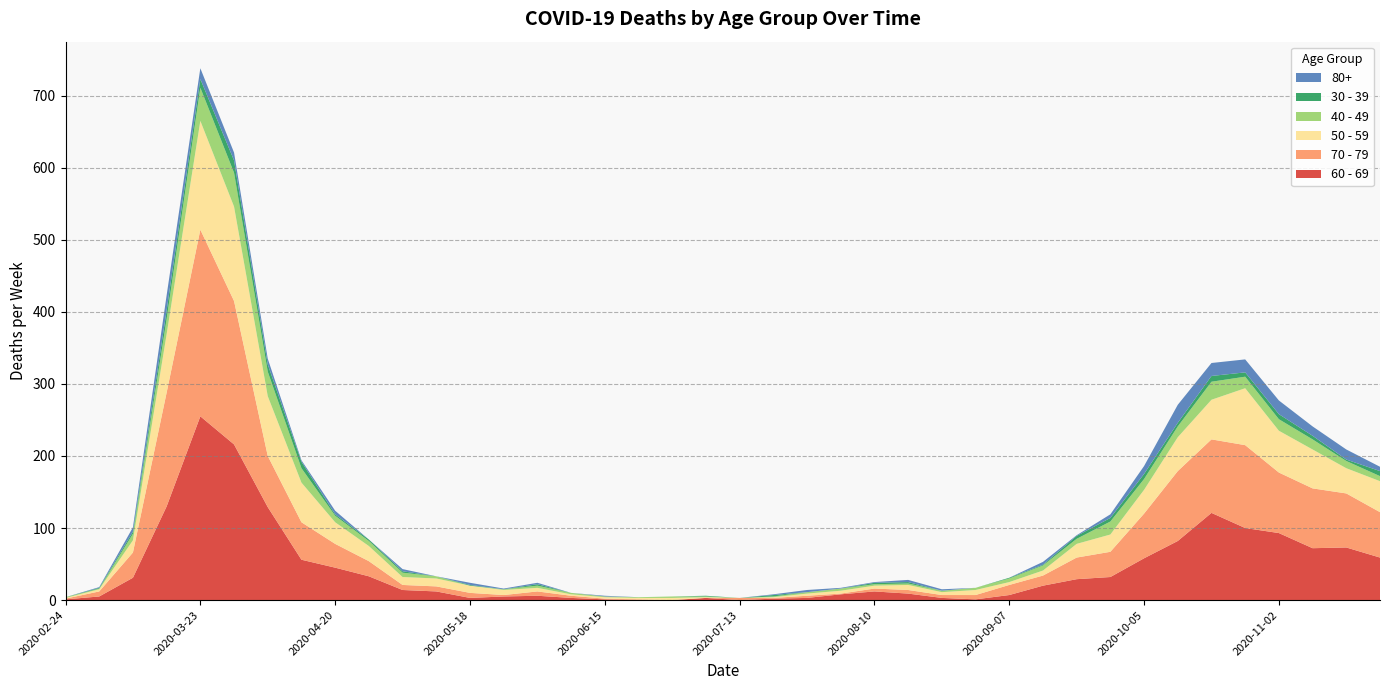

Reading left to right, transcribe all the data shown in this chart.

60 - 69: 2020-02-24=1	2020-03-02=5	2020-03-09=31	2020-03-16=130	2020-03-23=255	2020-03-30=216	2020-04-06=129	2020-04-13=56	2020-04-20=45	2020-04-27=33	2020-05-04=14	2020-05-11=12	2020-05-18=3	2020-05-25=5	2020-06-01=6	2020-06-08=3	2020-06-15=1	2020-06-22=0	2020-06-29=0	2020-07-06=3	2020-07-13=0	2020-07-20=2	2020-07-27=3	2020-08-03=8	2020-08-10=12	2020-08-17=9	2020-08-24=3	2020-08-31=1	2020-09-07=7	2020-09-14=20	2020-09-21=29	2020-09-28=32	2020-10-05=58	2020-10-12=82	2020-10-19=121	2020-10-26=100	2020-11-02=93	2020-11-09=72	2020-11-16=73	2020-11-23=59
70 - 79: 2020-02-24=1	2020-03-02=7	2020-03-09=35	2020-03-16=158	2020-03-23=259	2020-03-30=199	2020-04-06=71	2020-04-13=52	2020-04-20=33	2020-04-27=21	2020-05-04=7	2020-05-11=7	2020-05-18=7	2020-05-25=2	2020-06-01=6	2020-06-08=3	2020-06-15=1	2020-06-22=1	2020-06-29=0	2020-07-06=0	2020-07-13=3	2020-07-20=1	2020-07-27=3	2020-08-03=1	2020-08-10=4	2020-08-17=5	2020-08-24=4	2020-08-31=6	2020-09-07=14	2020-09-14=14	2020-09-21=30	2020-09-28=35	2020-10-05=62	2020-10-12=97	2020-10-19=102	2020-10-26=115	2020-11-02=84	2020-11-09=83	2020-11-16=75	2020-11-23=63
50 - 59: 2020-02-24=1	2020-03-02=3	2020-03-09=17	2020-03-16=81	2020-03-23=151	2020-03-30=131	2020-04-06=83	2020-04-13=55	2020-04-20=30	2020-04-27=21	2020-05-04=11	2020-05-11=11	2020-05-18=10	2020-05-25=7	2020-06-01=5	2020-06-08=2	2020-06-15=2	2020-06-22=2	2020-06-29=3	2020-07-06=1	2020-07-13=0	2020-07-20=1	2020-07-27=3	2020-08-03=4	2020-08-10=4	2020-08-17=7	2020-08-24=4	2020-08-31=7	2020-09-07=4	2020-09-14=7	2020-09-21=19	2020-09-28=24	2020-10-05=33	2020-10-12=47	2020-10-19=55	2020-10-26=79	2020-11-02=58	2020-11-09=54	2020-11-16=35	2020-11-23=43
40 - 49: 2020-02-24=1	2020-03-02=1	2020-03-09=9	2020-03-16=21	2020-03-23=46	2020-03-30=47	2020-04-06=34	2020-04-13=20	2020-04-20=9	2020-04-27=7	2020-05-04=6	2020-05-11=3	2020-05-18=0	2020-05-25=1	2020-06-01=3	2020-06-08=2	2020-06-15=1	2020-06-22=1	2020-06-29=2	2020-07-06=1	2020-07-13=0	2020-07-20=1	2020-07-27=2	2020-08-03=3	2020-08-10=2	2020-08-17=2	2020-08-24=2	2020-08-31=3	2020-09-07=5	2020-09-14=7	2020-09-21=7	2020-09-28=18	2020-10-05=15	2020-10-12=15	2020-10-19=25	2020-10-26=16	2020-11-02=16	2020-11-09=14	2020-11-16=10	2020-11-23=7
30 - 39: 2020-02-24=0	2020-03-02=1	2020-03-09=3	2020-03-16=12	2020-03-23=12	2020-03-30=17	2020-04-06=10	2020-04-13=9	2020-04-20=2	2020-04-27=2	2020-05-04=2	2020-05-11=0	2020-05-18=1	2020-05-25=0	2020-06-01=2	2020-06-08=0	2020-06-15=0	2020-06-22=0	2020-06-29=0	2020-07-06=1	2020-07-13=0	2020-07-20=2	2020-07-27=0	2020-08-03=0	2020-08-10=2	2020-08-17=2	2020-08-24=0	2020-08-31=0	2020-09-07=1	2020-09-14=1	2020-09-21=4	2020-09-28=5	2020-10-05=7	2020-10-12=5	2020-10-19=8	2020-10-26=6	2020-11-02=7	2020-11-09=5	2020-11-16=2	2020-11-23=7
80+: 2020-02-24=0	2020-03-02=1	2020-03-09=6	2020-03-16=21	2020-03-23=15	2020-03-30=11	2020-04-06=8	2020-04-13=2	2020-04-20=5	2020-04-27=0	2020-05-04=3	2020-05-11=0	2020-05-18=3	2020-05-25=1	2020-06-01=2	2020-06-08=0	2020-06-15=1	2020-06-22=0	2020-06-29=0	2020-07-06=0	2020-07-13=0	2020-07-20=1	2020-07-27=3	2020-08-03=1	2020-08-10=1	2020-08-17=3	2020-08-24=2	2020-08-31=0	2020-09-07=0	2020-09-14=4	2020-09-21=1	2020-09-28=5	2020-10-05=11	2020-10-12=25	2020-10-19=18	2020-10-26=18	2020-11-02=19	2020-11-09=13	2020-11-16=14	2020-11-23=6